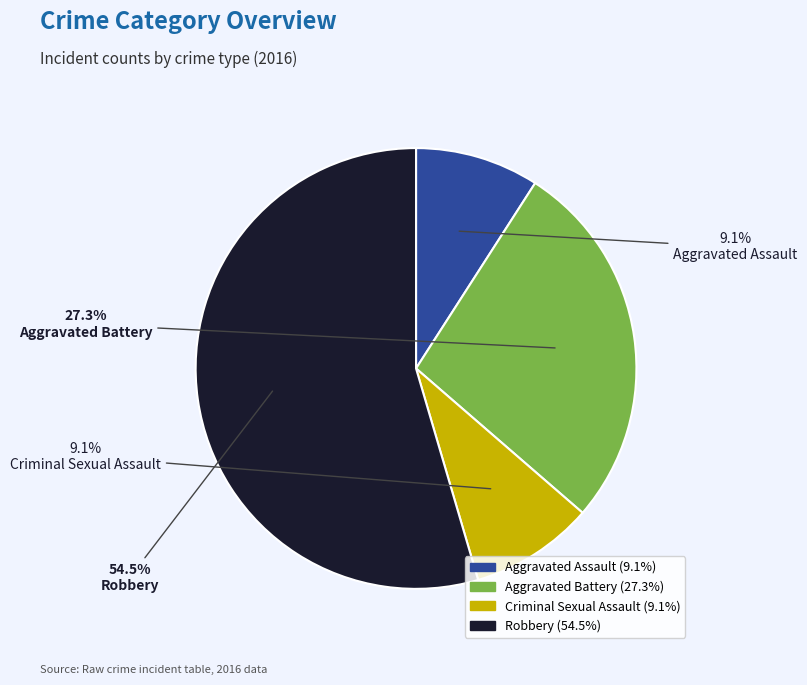

What percentage is the Aggravated Assault slice, to the nearest percent?

9%